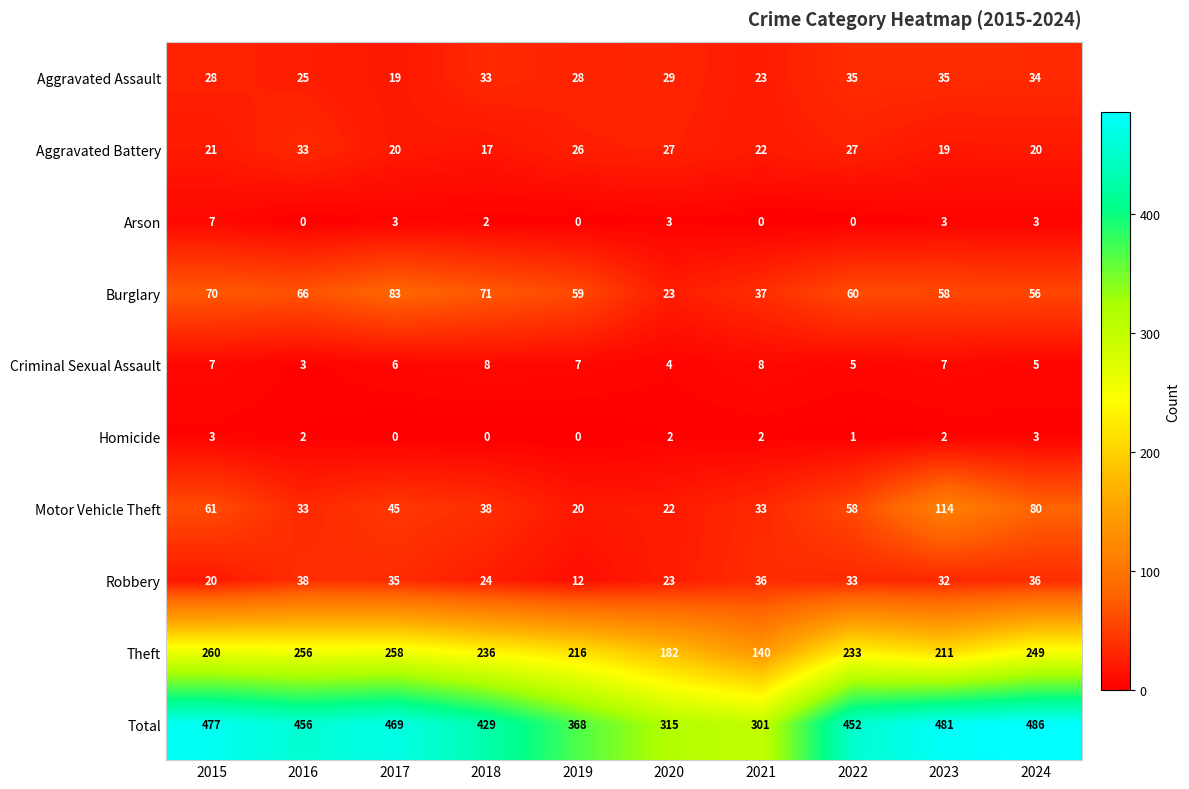

What is the greatest value displayed?

486